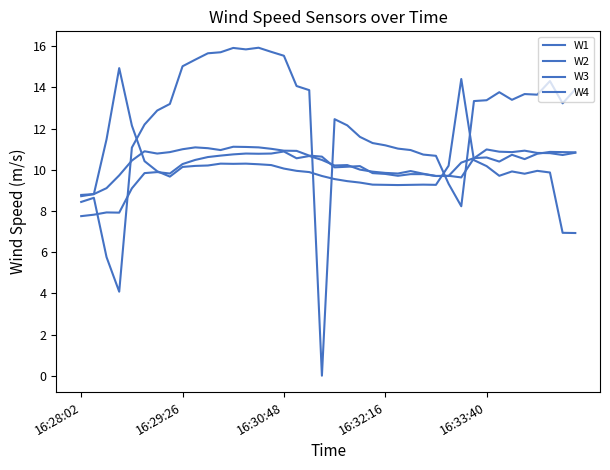

How many lines are shown in the chart?

4